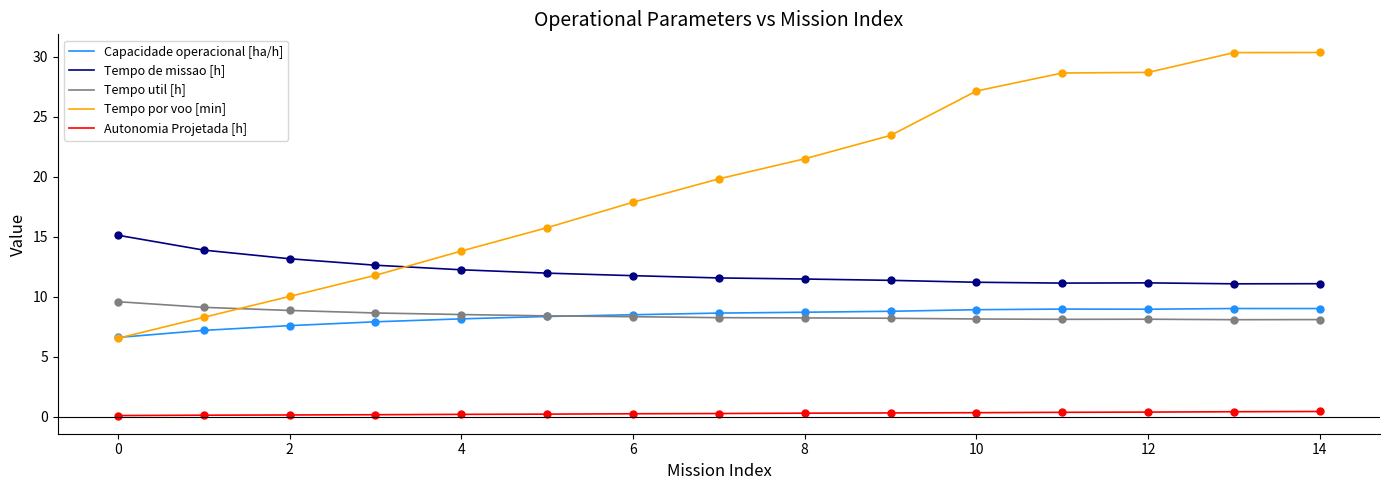

Which series has the largest range (max minus min)?

Tempo por voo [min]